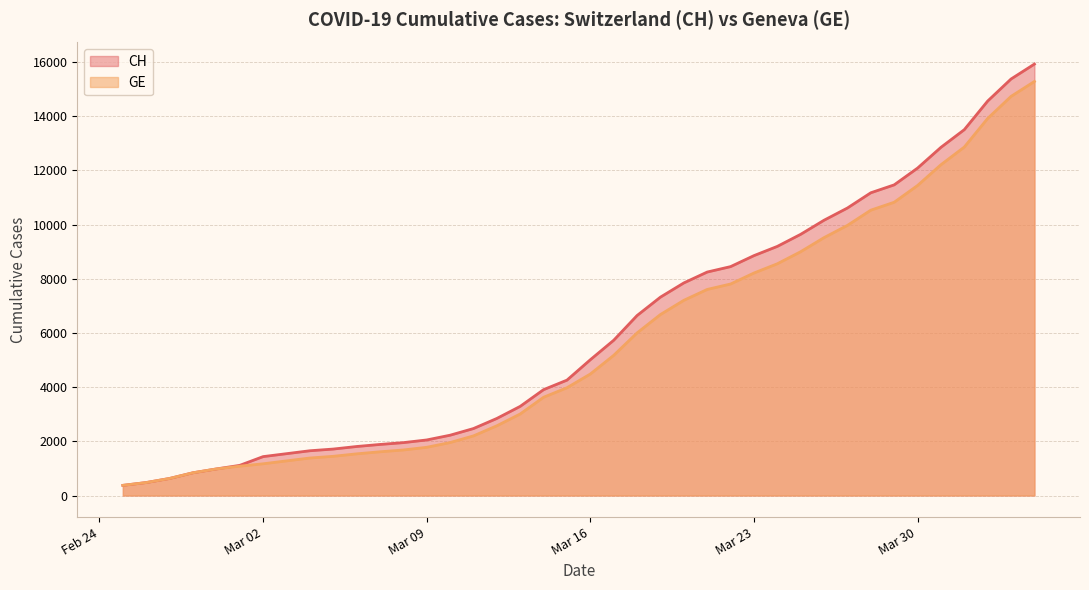

At 2020-03-21, list the series in order from smallest to largest.

GE, CH